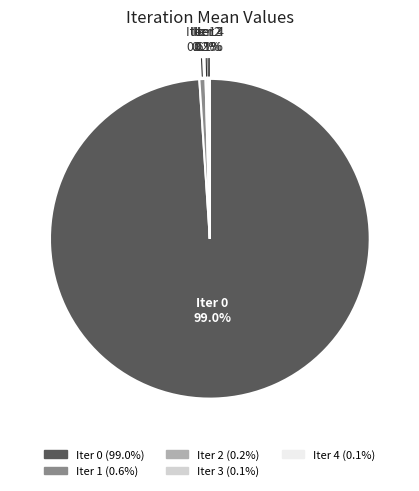

Does any single category account for the majority?

Yes